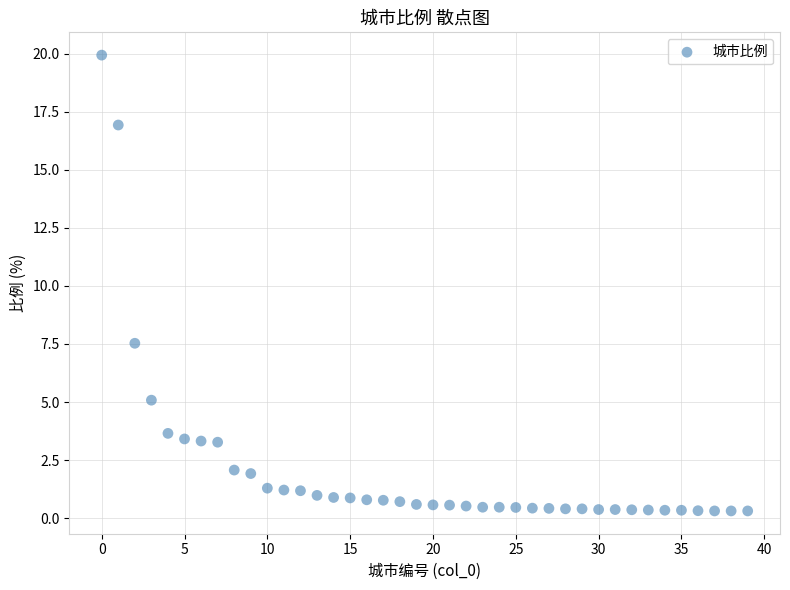

What Y value in the scatter plot is closest to 10?

7.5